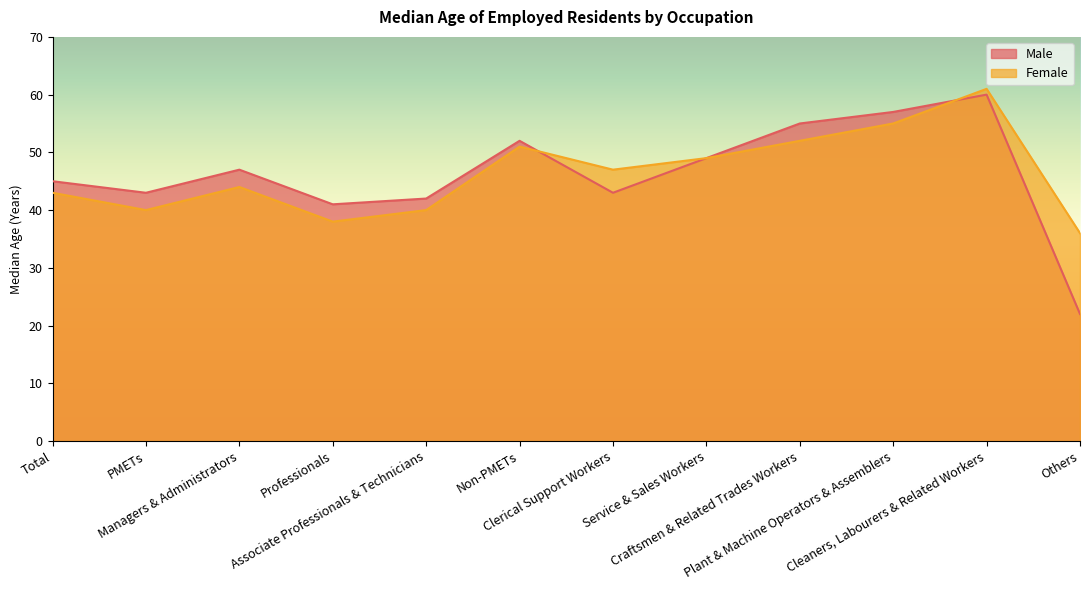

Where is Female nearest to the value 48?

Clerical Support Workers